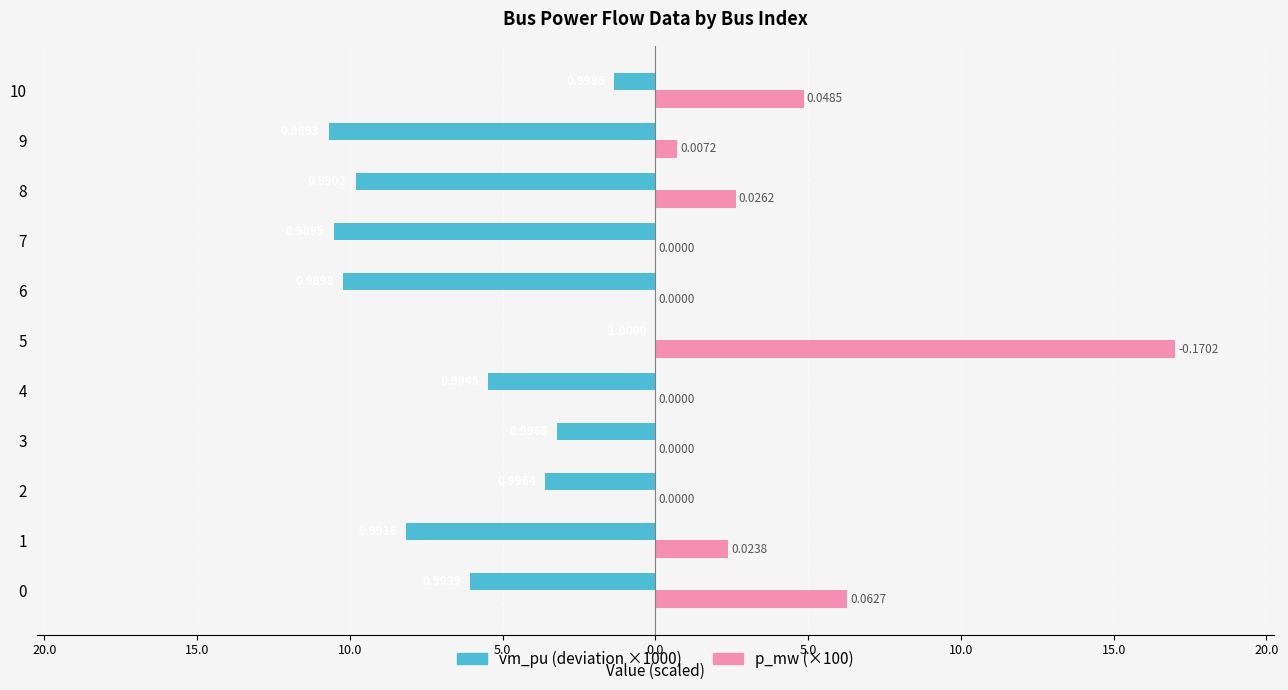

What are all the series names shown in the legend?

vm_pu (deviation ×1000), p_mw (×100)